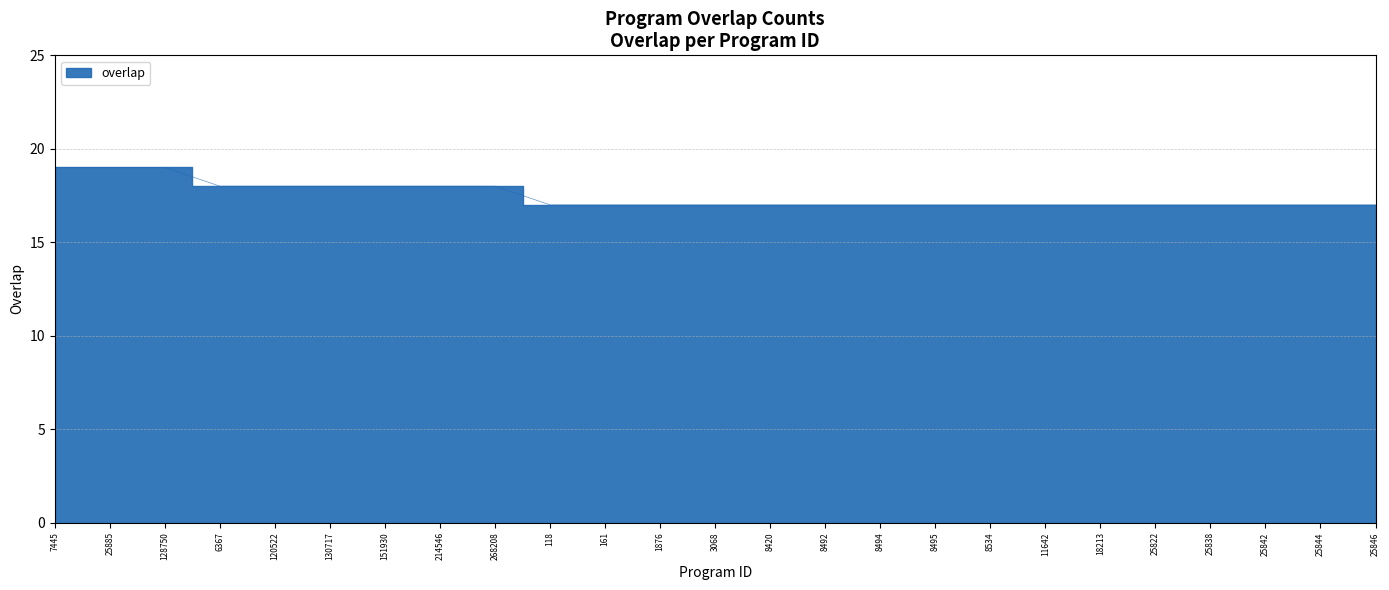

What is the ratio of the value at 25885 to the value at 8534?

1.1